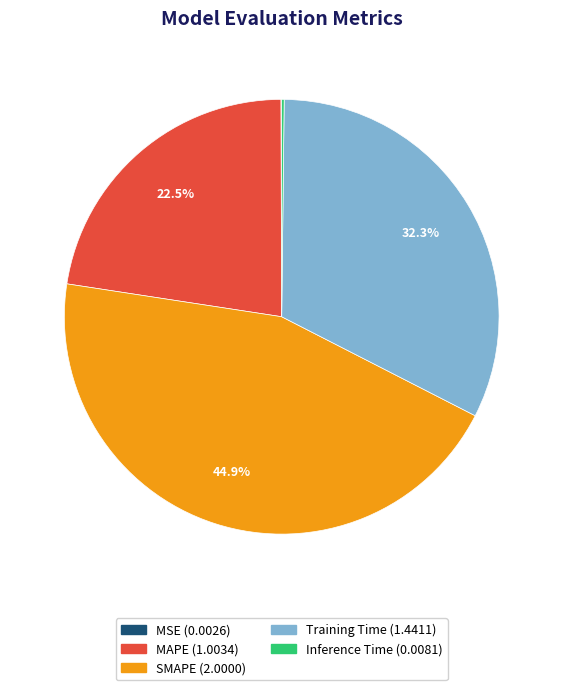

Is the sum of Training Time and SMAPE greater than half?

Yes